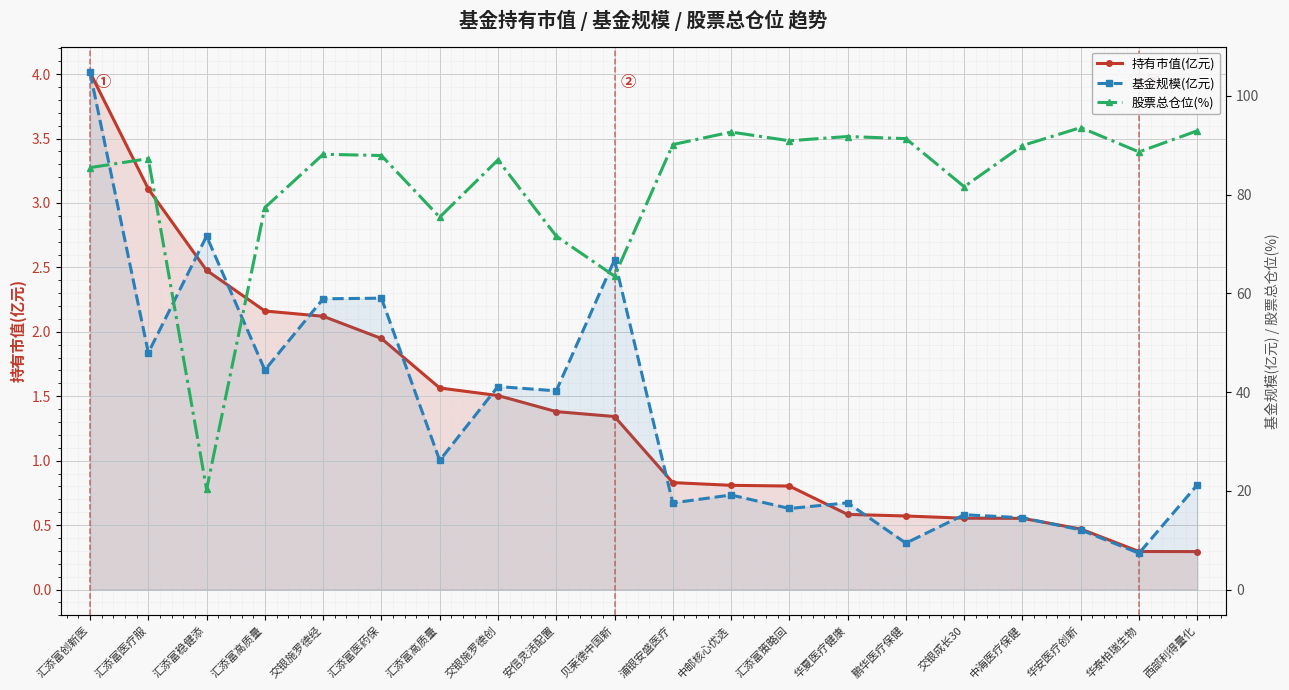

What is the sum of the 基金规模(亿元) values at 汇添富医药保 and 华安医疗创新?

71.1